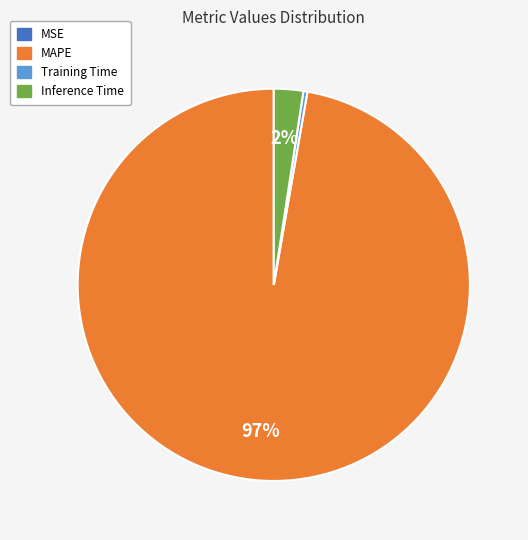

To the nearest percent, what is the average slice percentage?

25%